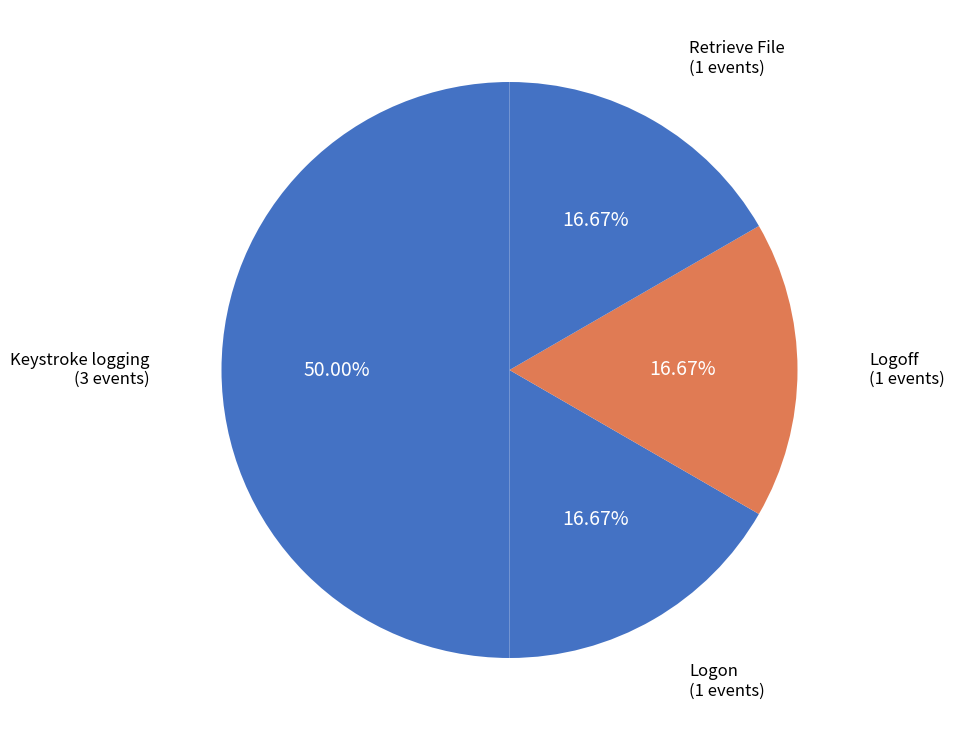

Count the number of slices in the pie.

4